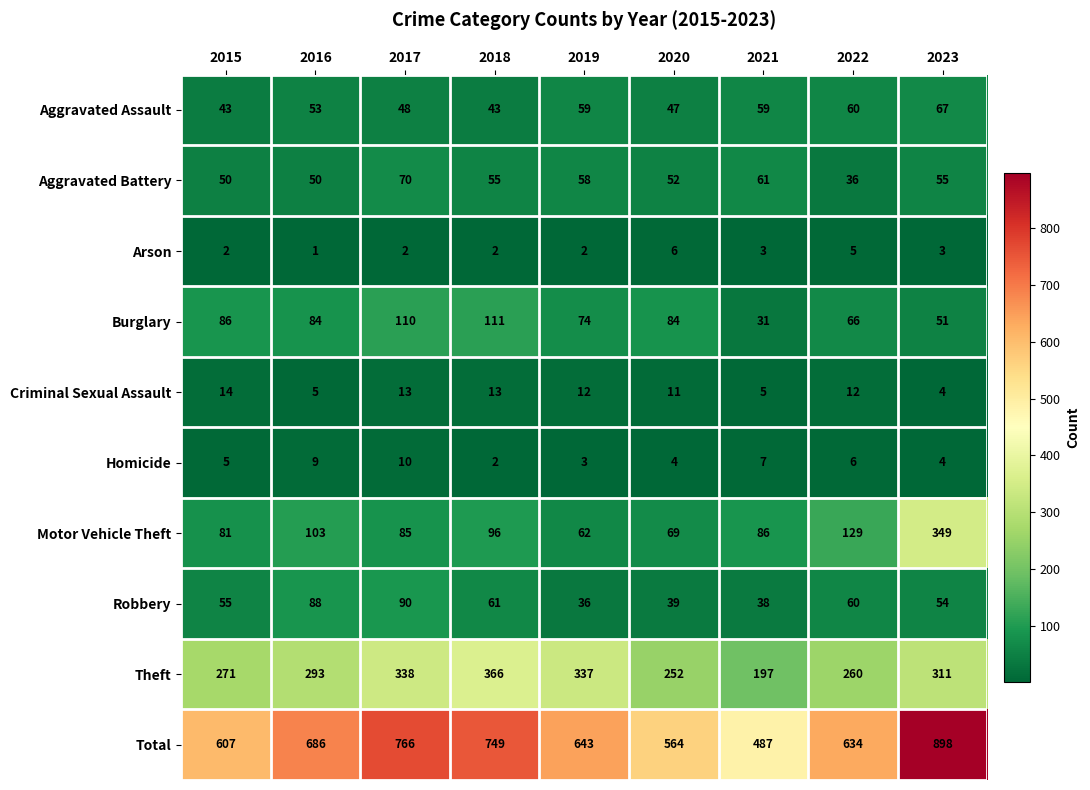

Which category has the highest value in the Criminal Sexual Assault series?

2015